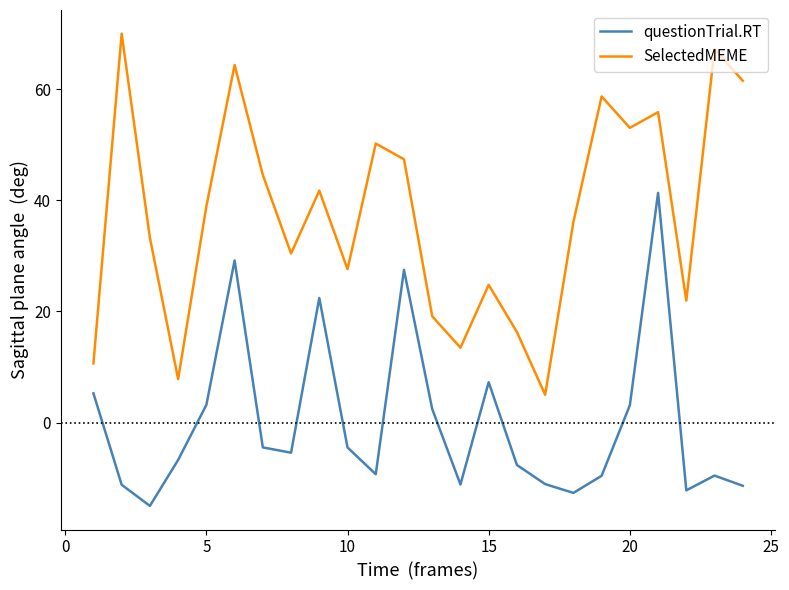

What is the difference between the maximum and minimum values in the questionTrial.RT series?

56.3